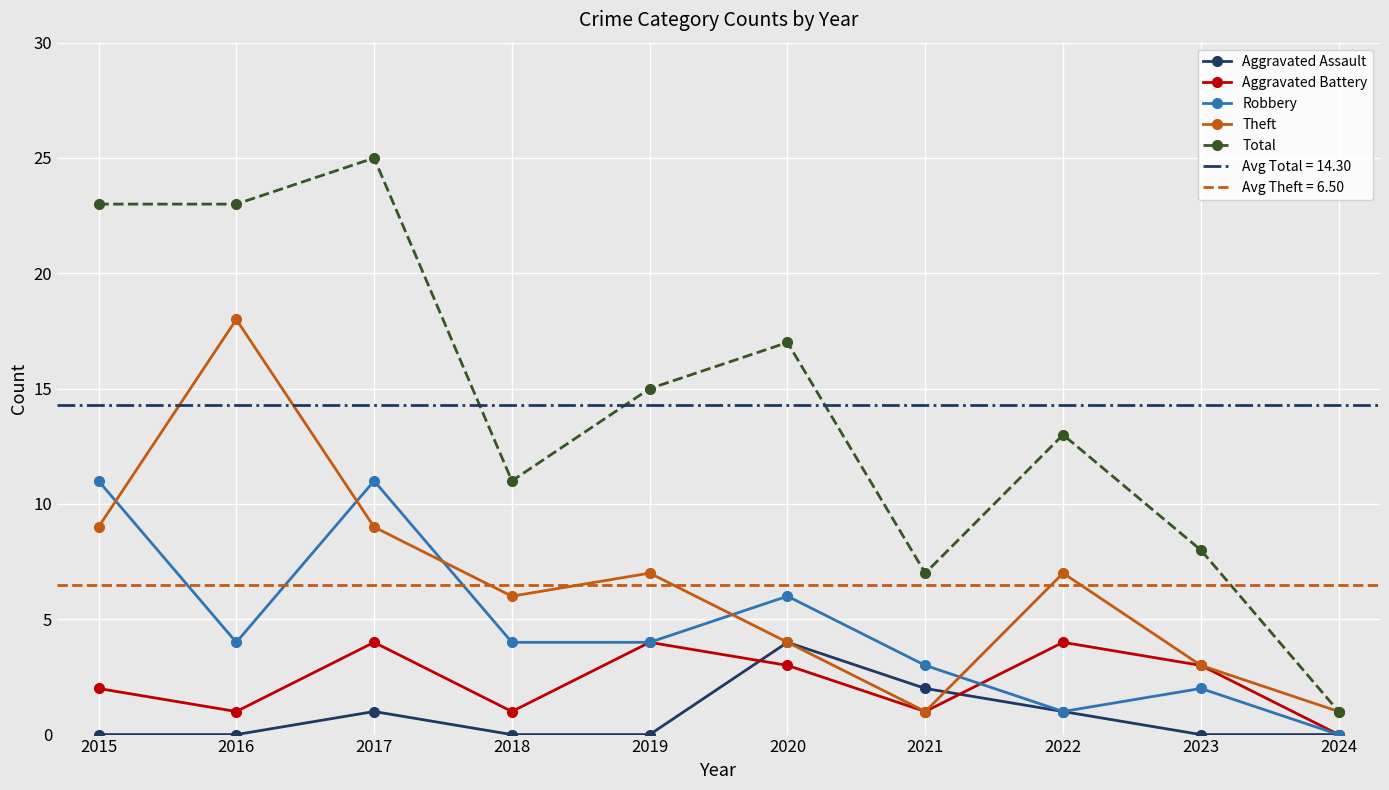

Is the value of Aggravated Battery at 2017 greater than the value of Total at 2018?

No